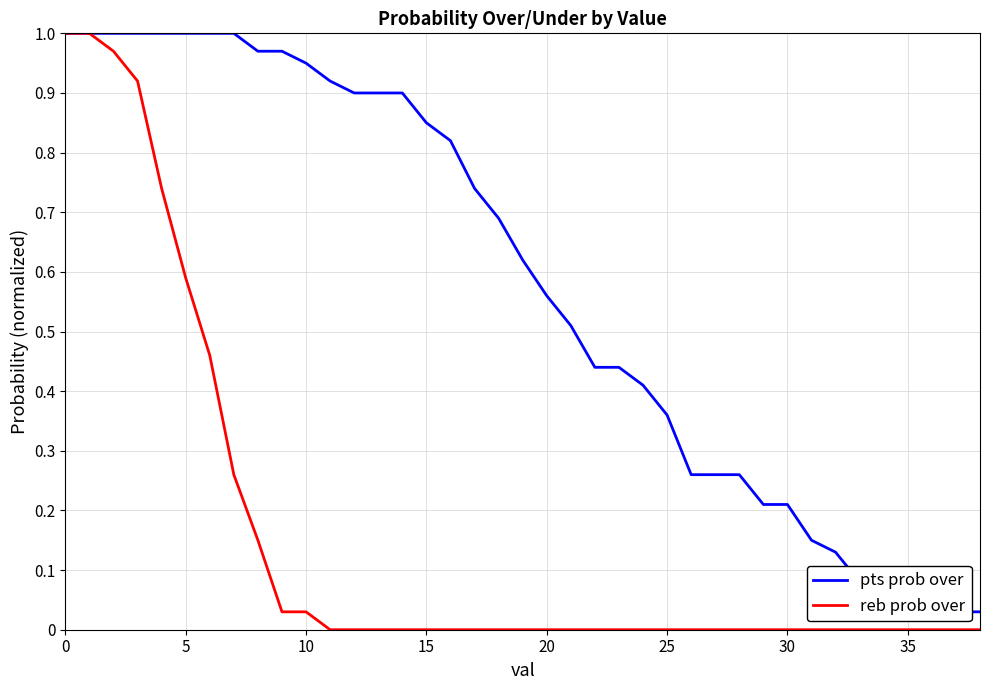

Is it true that reb prob over equals -0.6 at 30?

False